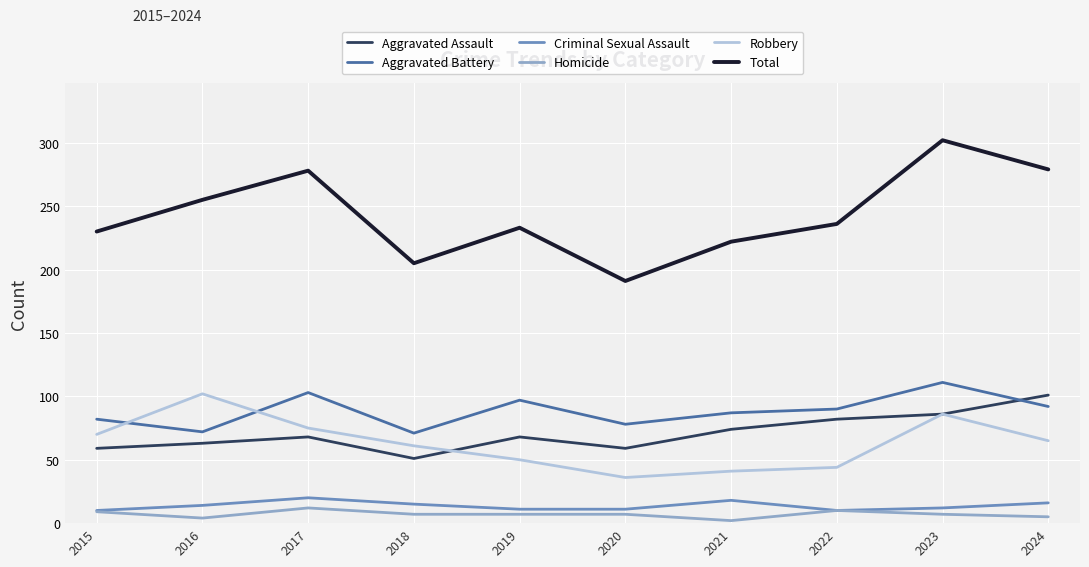

Count the number of categories in the chart.

10